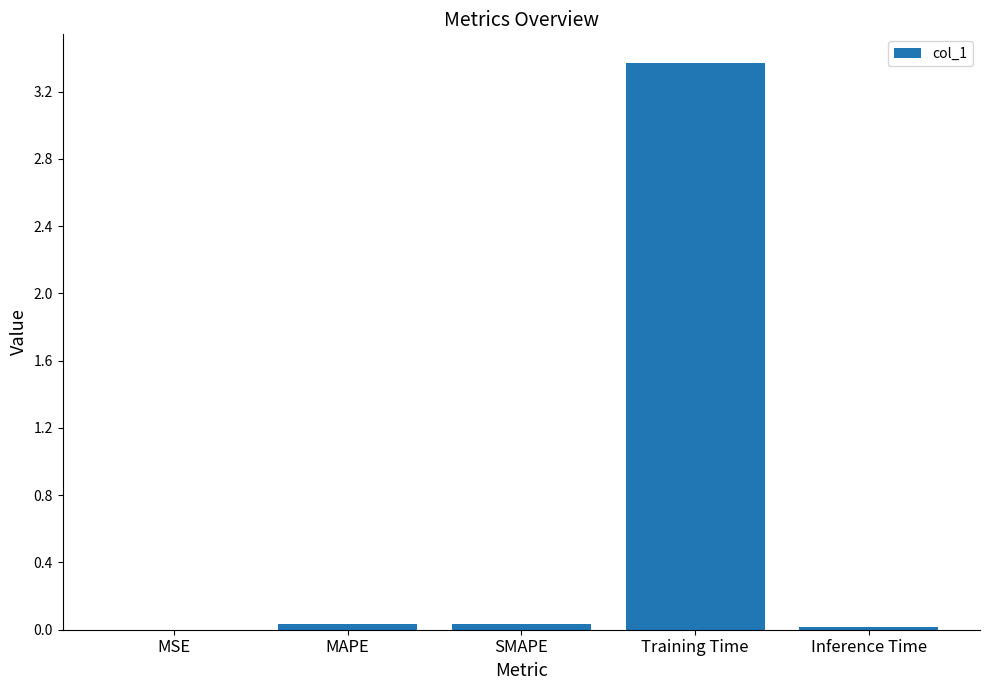

What is the change in value from Training Time to Inference Time?

-3.4